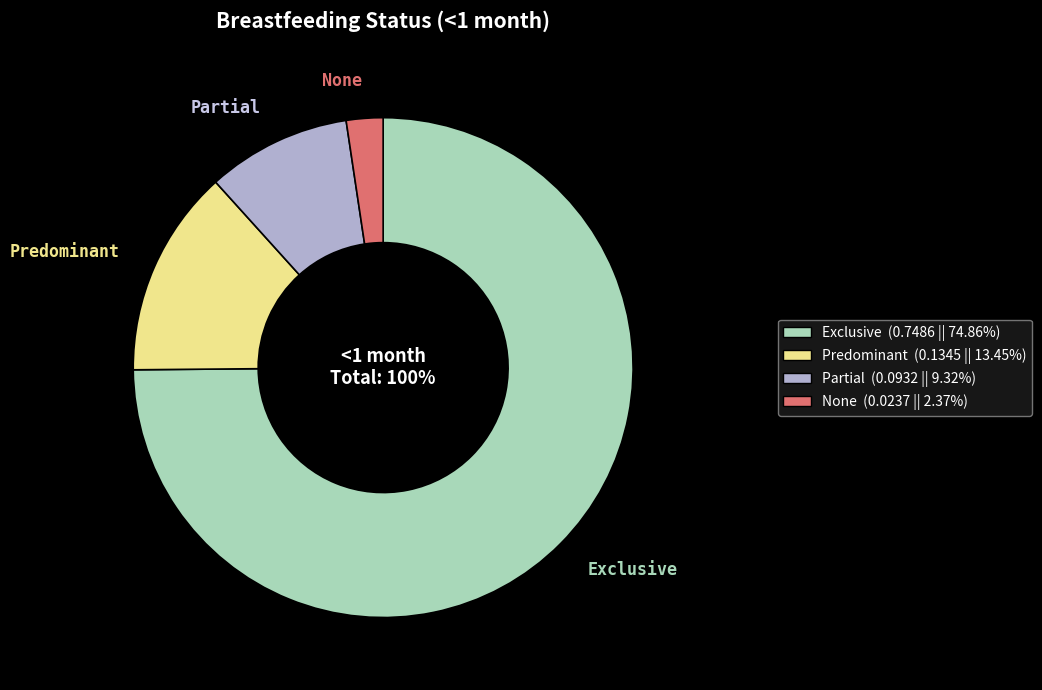

Count the number of slices in the pie.

4